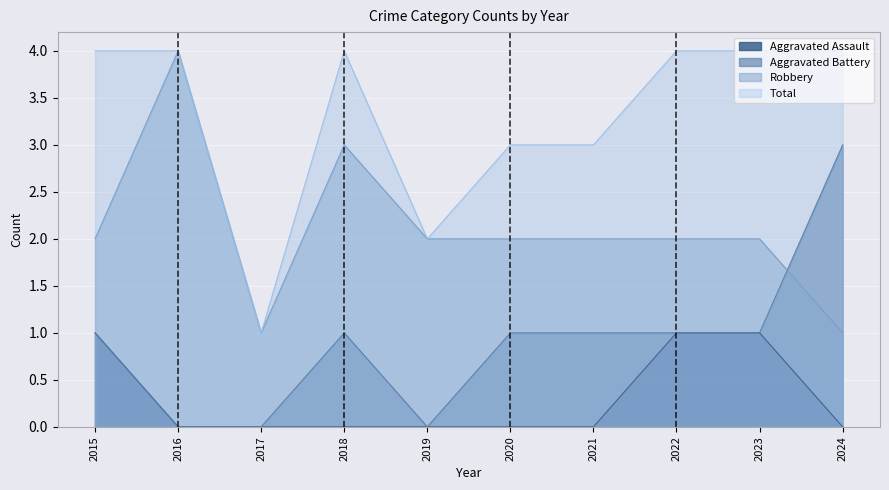

Read the Total value at 2019.

2